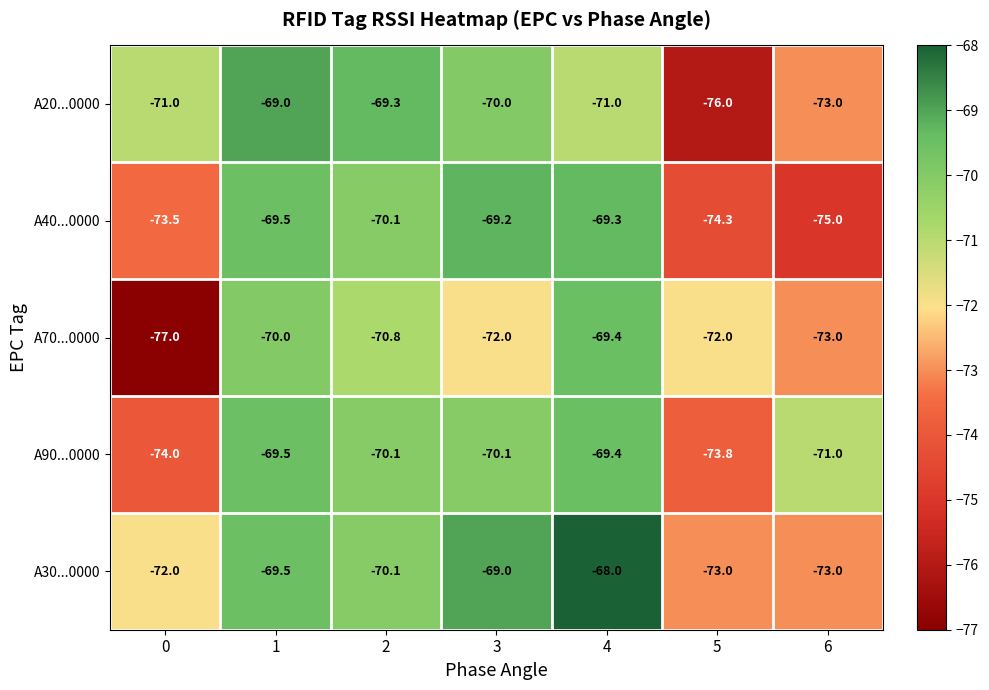

What is the lowest value of the A90...0000 series?

-74.0